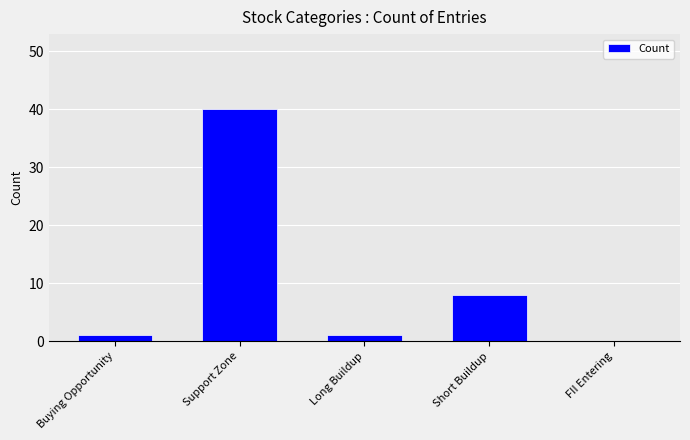

Reading left to right, what are all the values shown in this chart?

Buying Opportunity=1	Support Zone=40	Long Buildup=1	Short Buildup=8	FII Entering=0